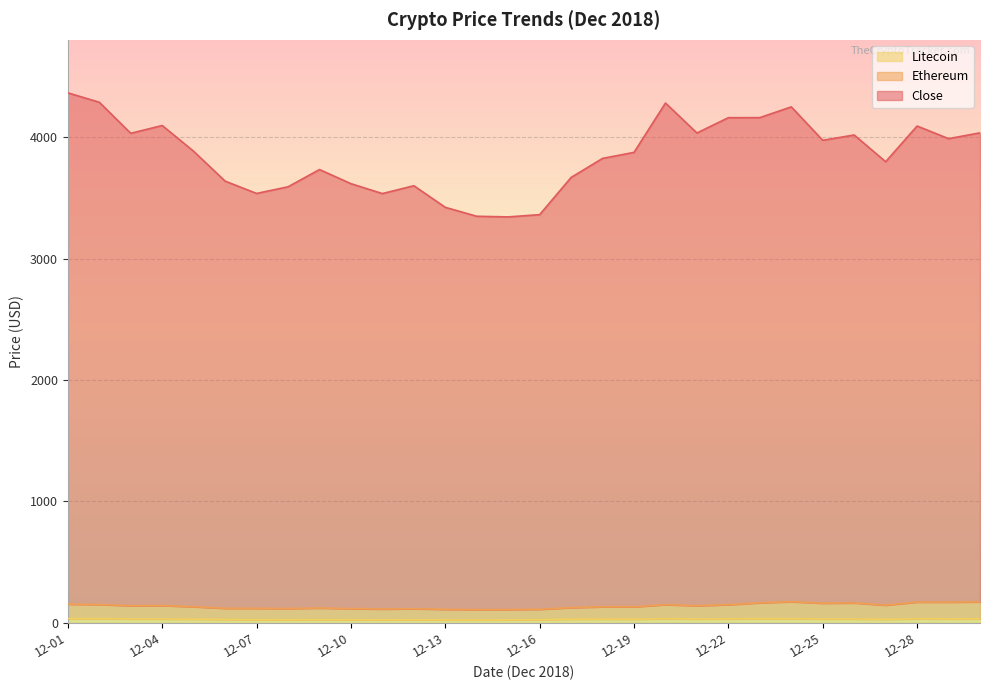

The value of Close at 2018-12-29 is 2510.1. True or false?

False